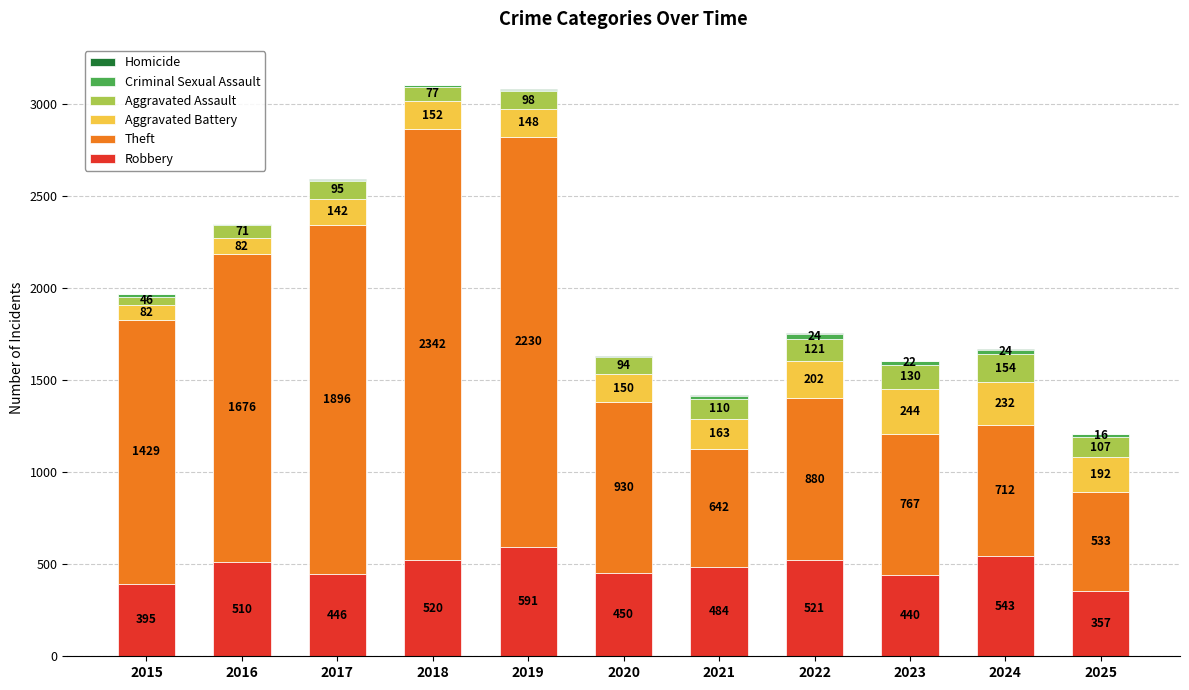

True or false: Robbery has a value of 520 at 2018.

True